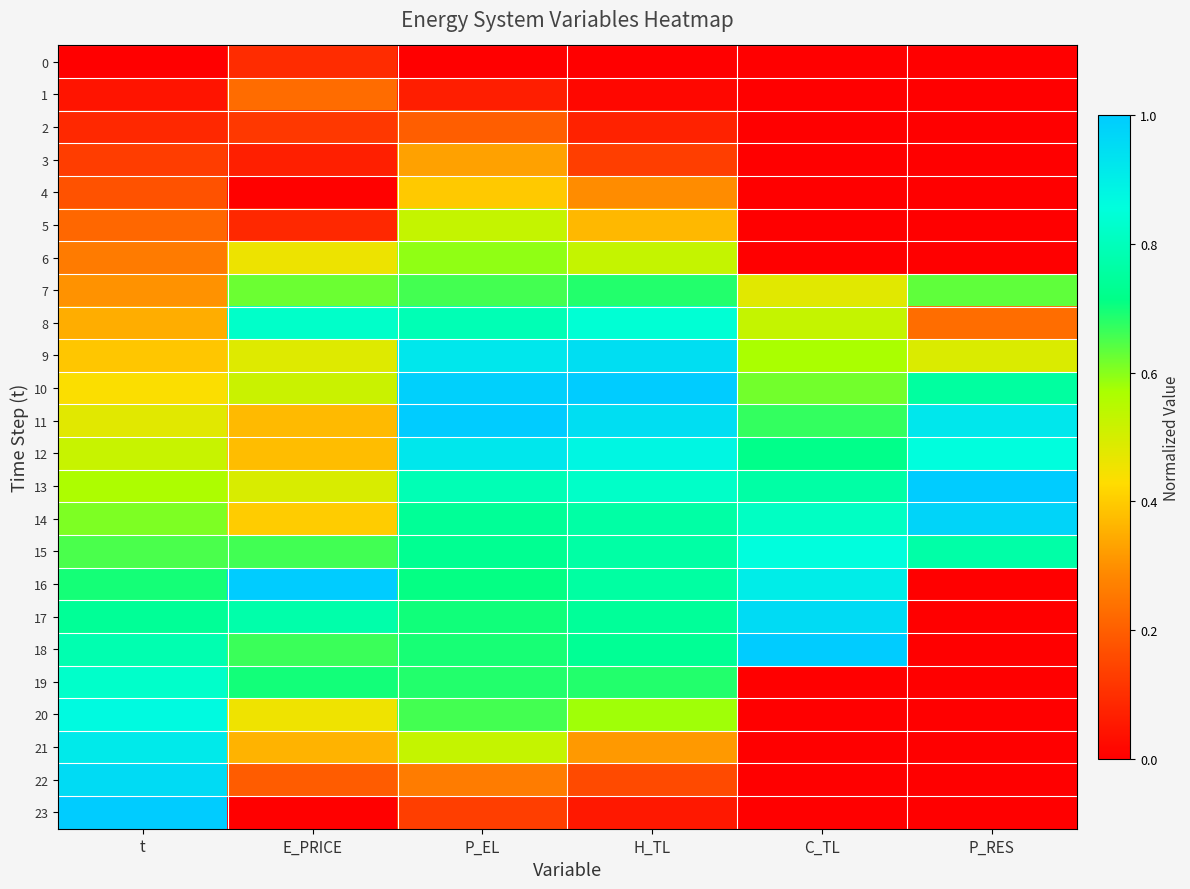

At E_PRICE, list the series in order from smallest to largest.

23, 4, 3, 5, 0, 2, 22, 1, 21, 11, 12, 14, 20, 6, 9, 13, 10, 7, 15, 18, 19, 17, 8, 16